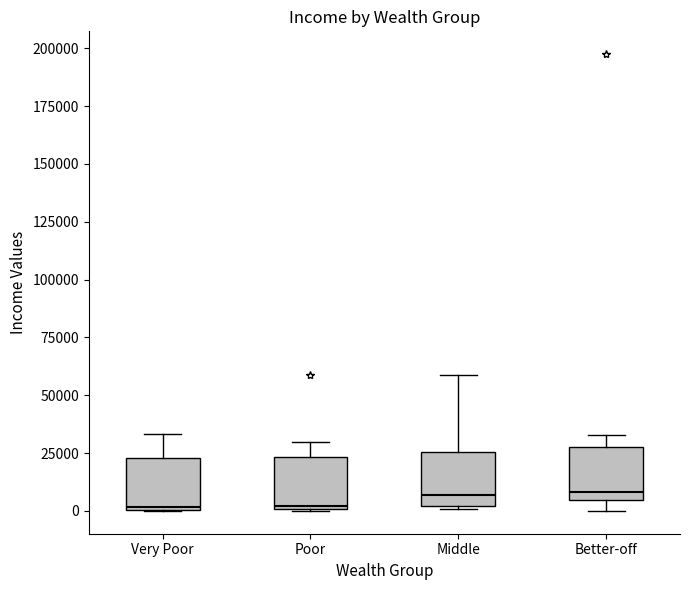

Where is the upper edge of the box for Better-off on the y-axis? The values are not printed on the chart, so give them approximately, as read against the axis.

30000